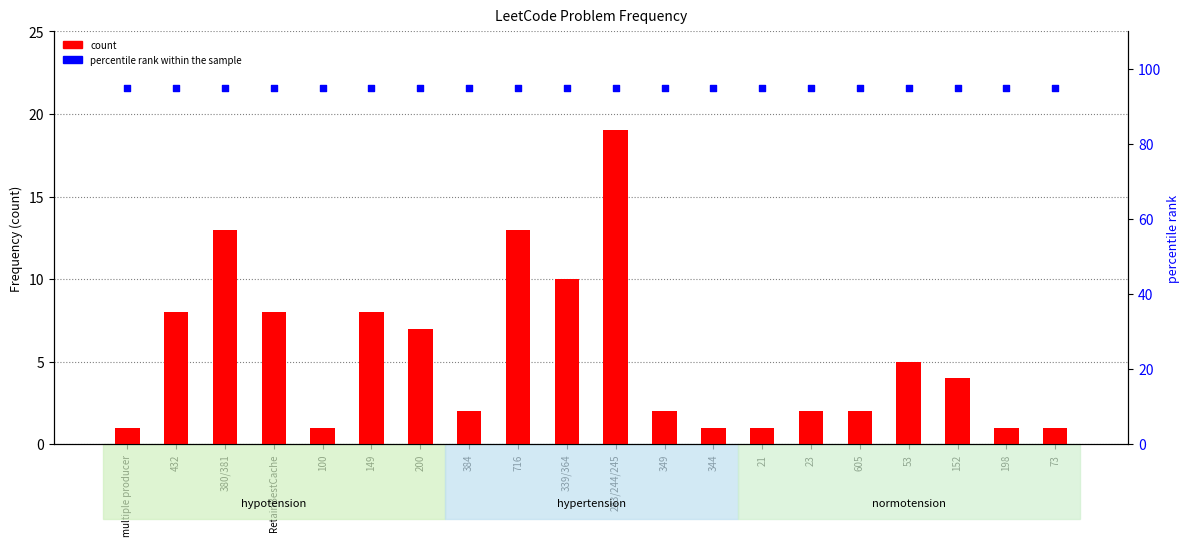

Which series has the largest total across all categories?

percentile rank within the sample